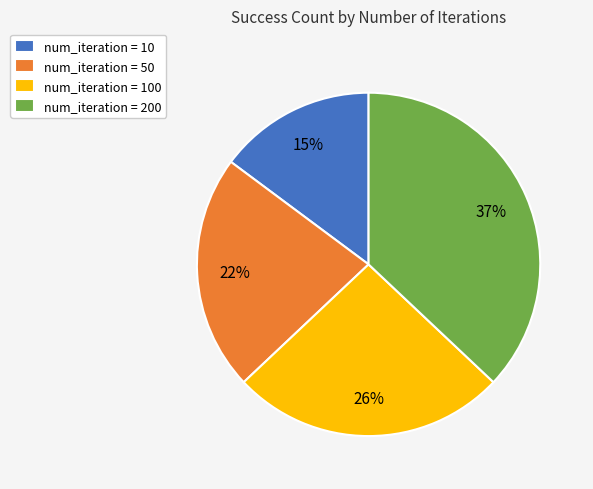

What is the ratio of the value at num_iteration = 50 to the value at num_iteration = 10?

1.5